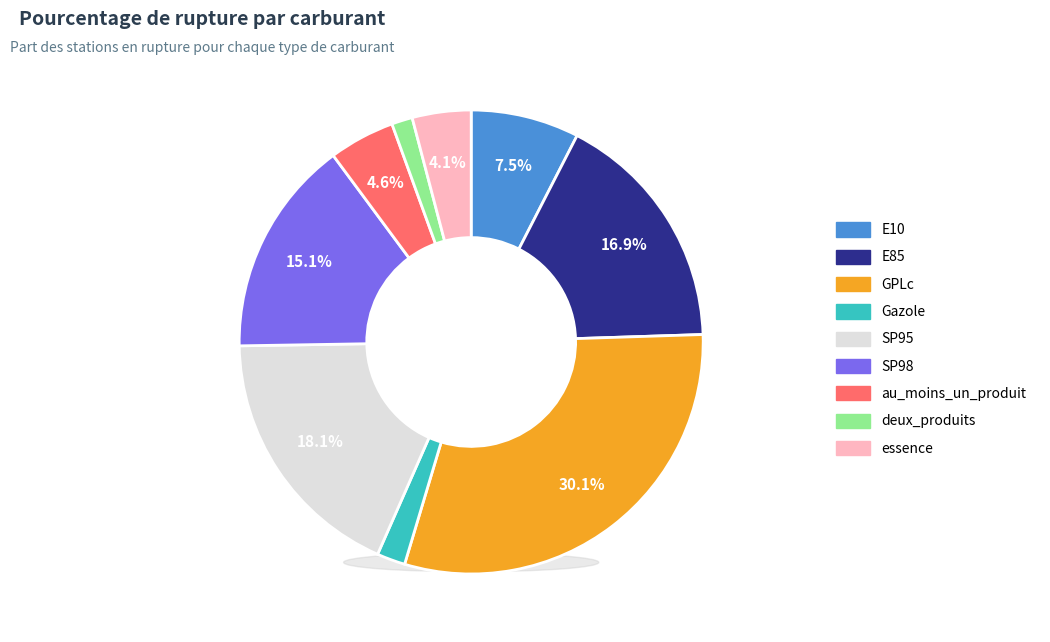

To the nearest percent, what is the difference between the largest and smallest slice percentages?

29%